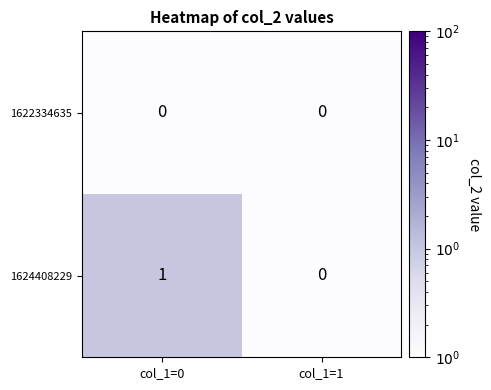

The value of 1622334635 at col_1=0 is 0. True or false?

True